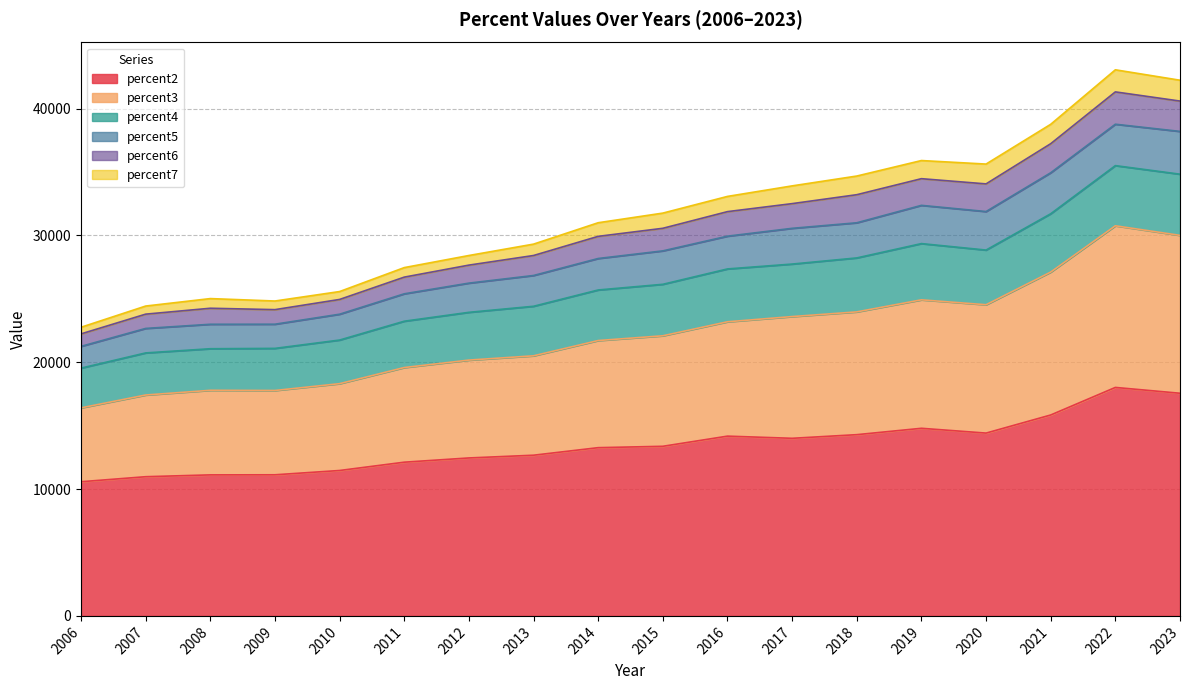

How many interior local peaks does the percent4 series have?

3